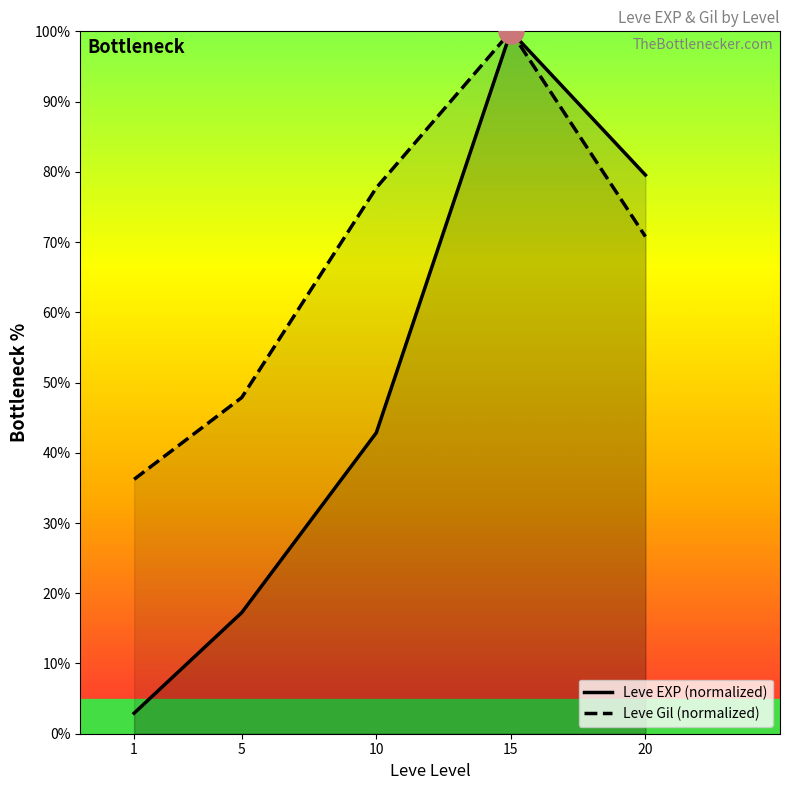

The Leve Gil (normalized) series shows 77.7 at 10. True or false?

True